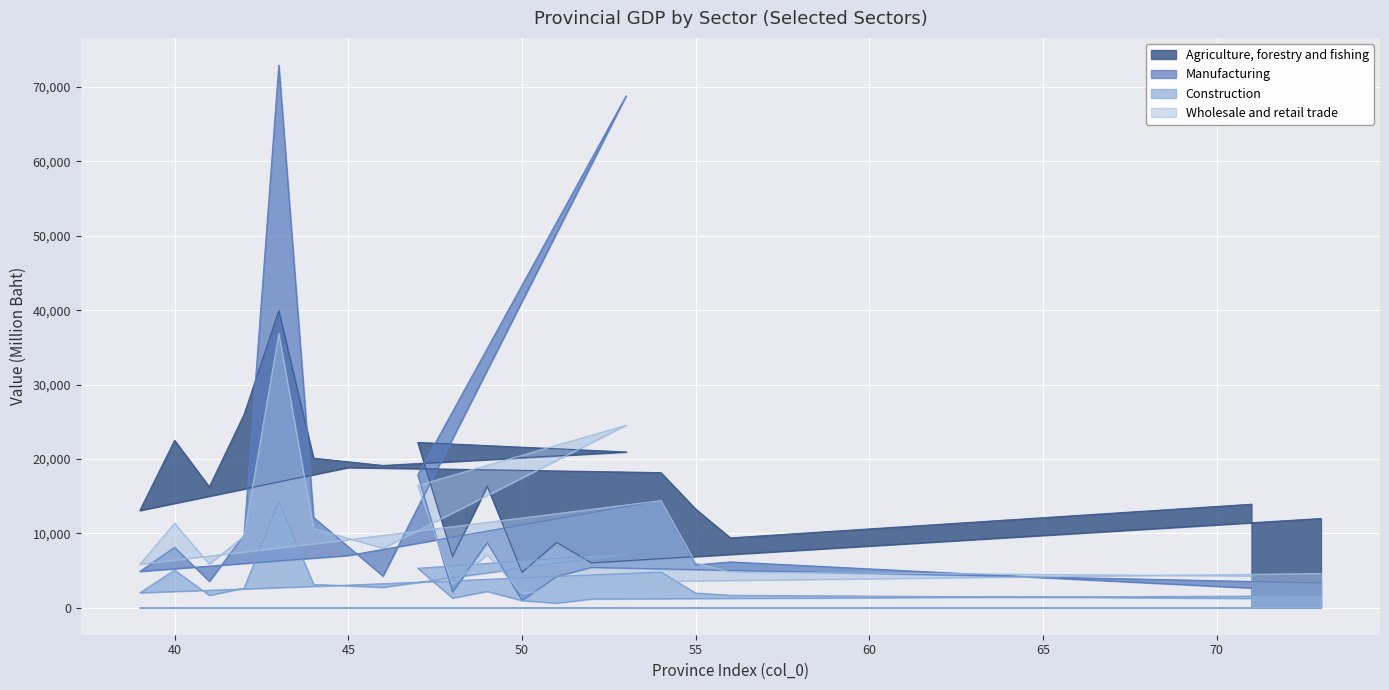

How many categories are shown in the chart?

20